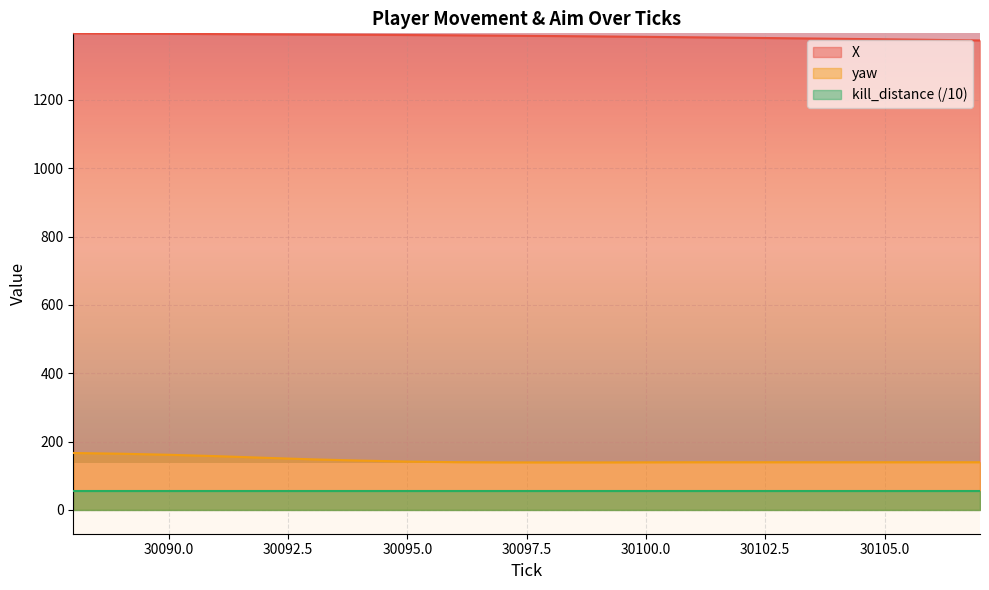

At which category does the chart reach its minimum across all series?

30098